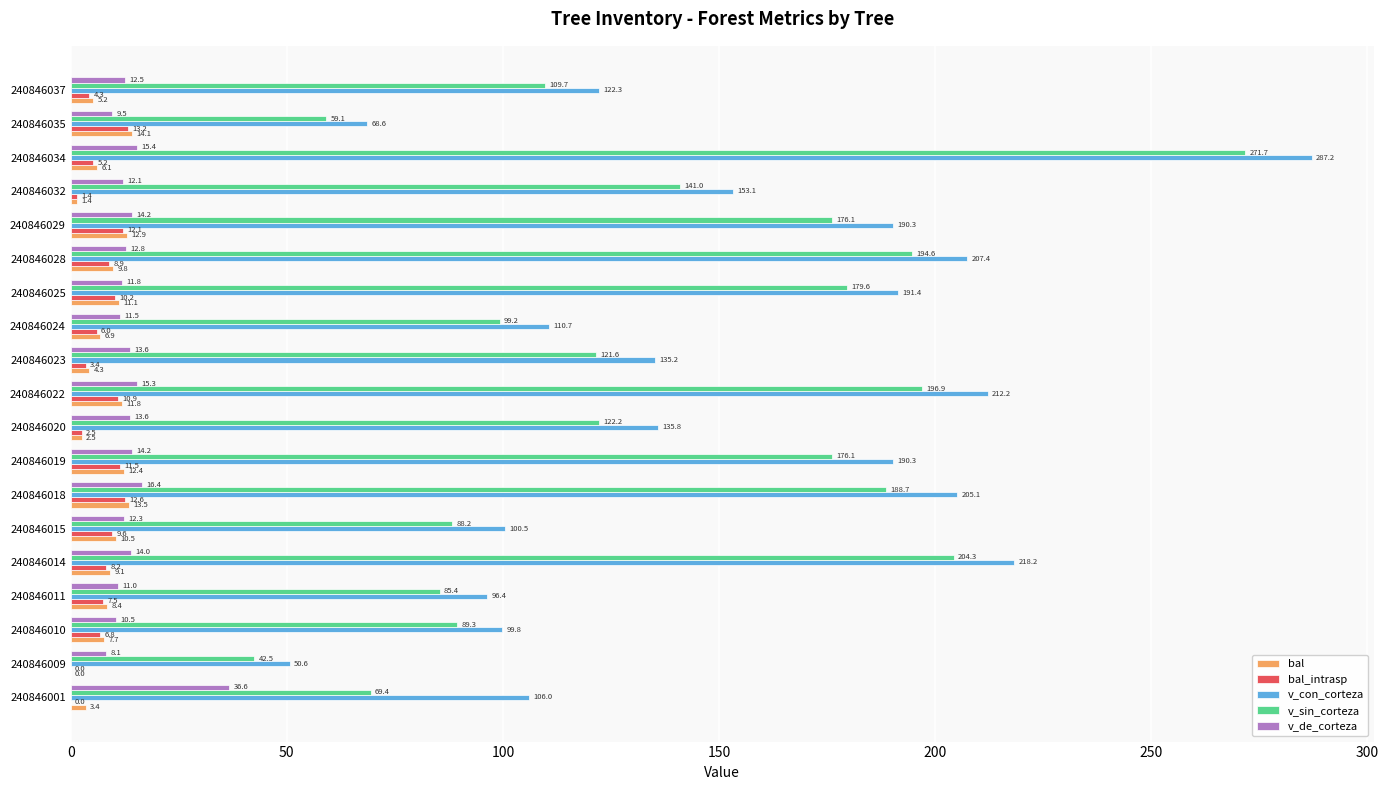

Where is v_de_corteza nearest to the value 22?

240846018